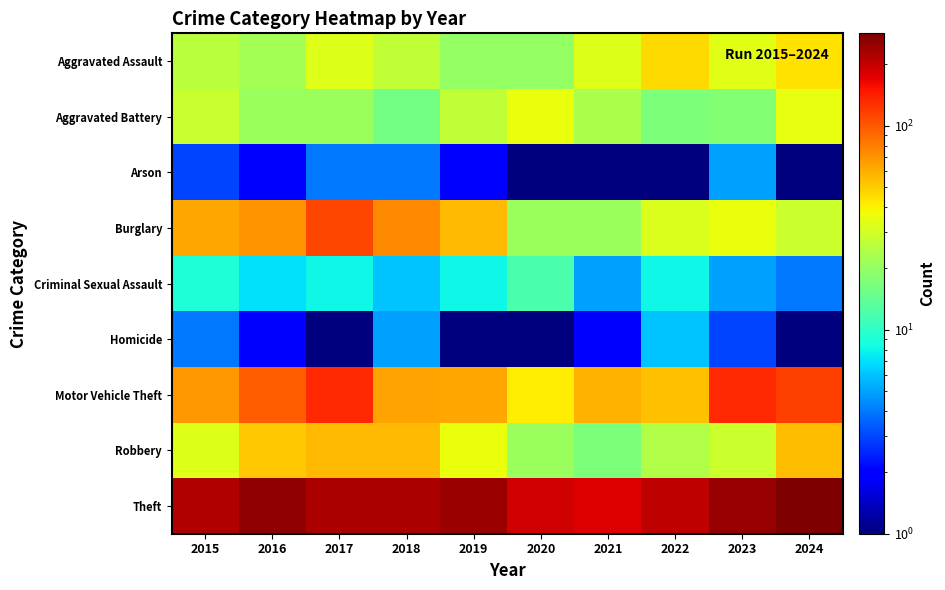

Which category has the highest value across all series?

2024